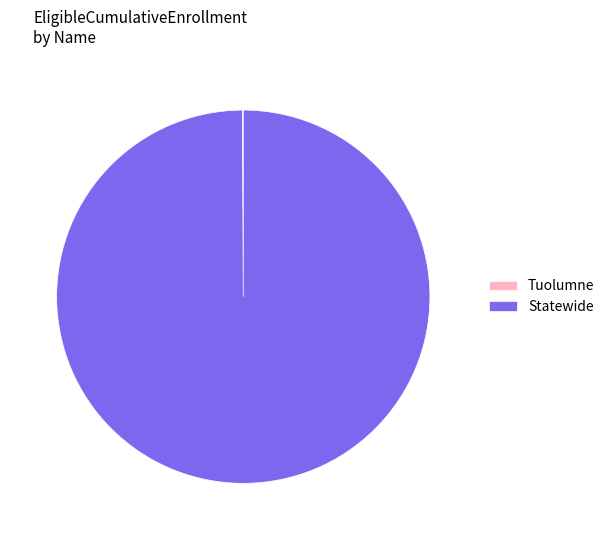

Is it true that Statewide is 88% of the pie?

False